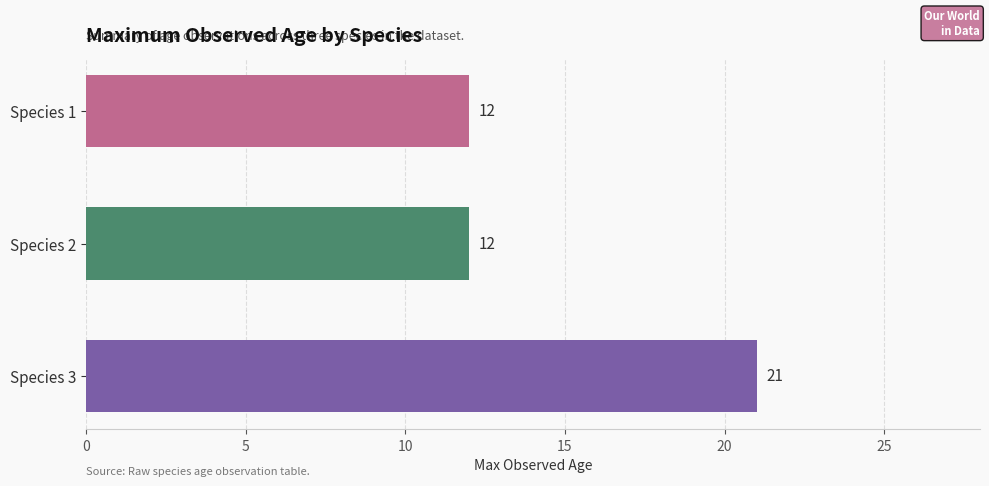

Count the number of data series in this chart.

1